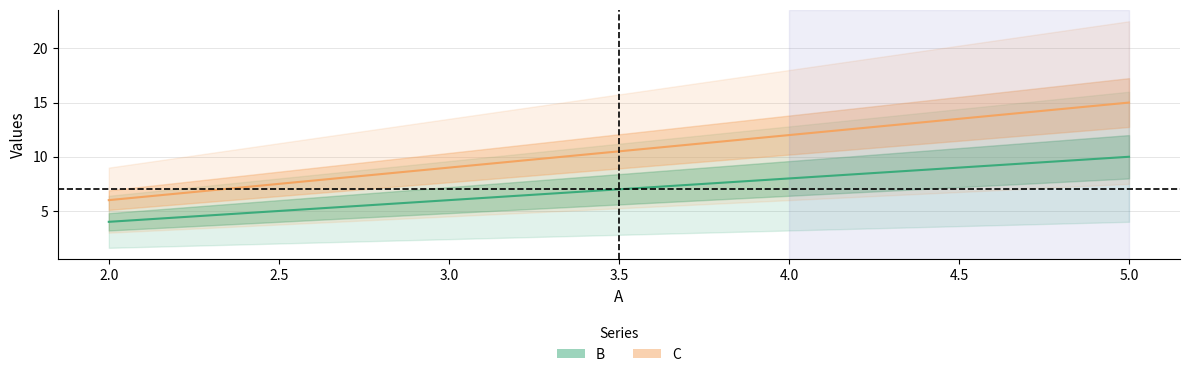

Rank the series by their average value, from highest to lowest.

C, B